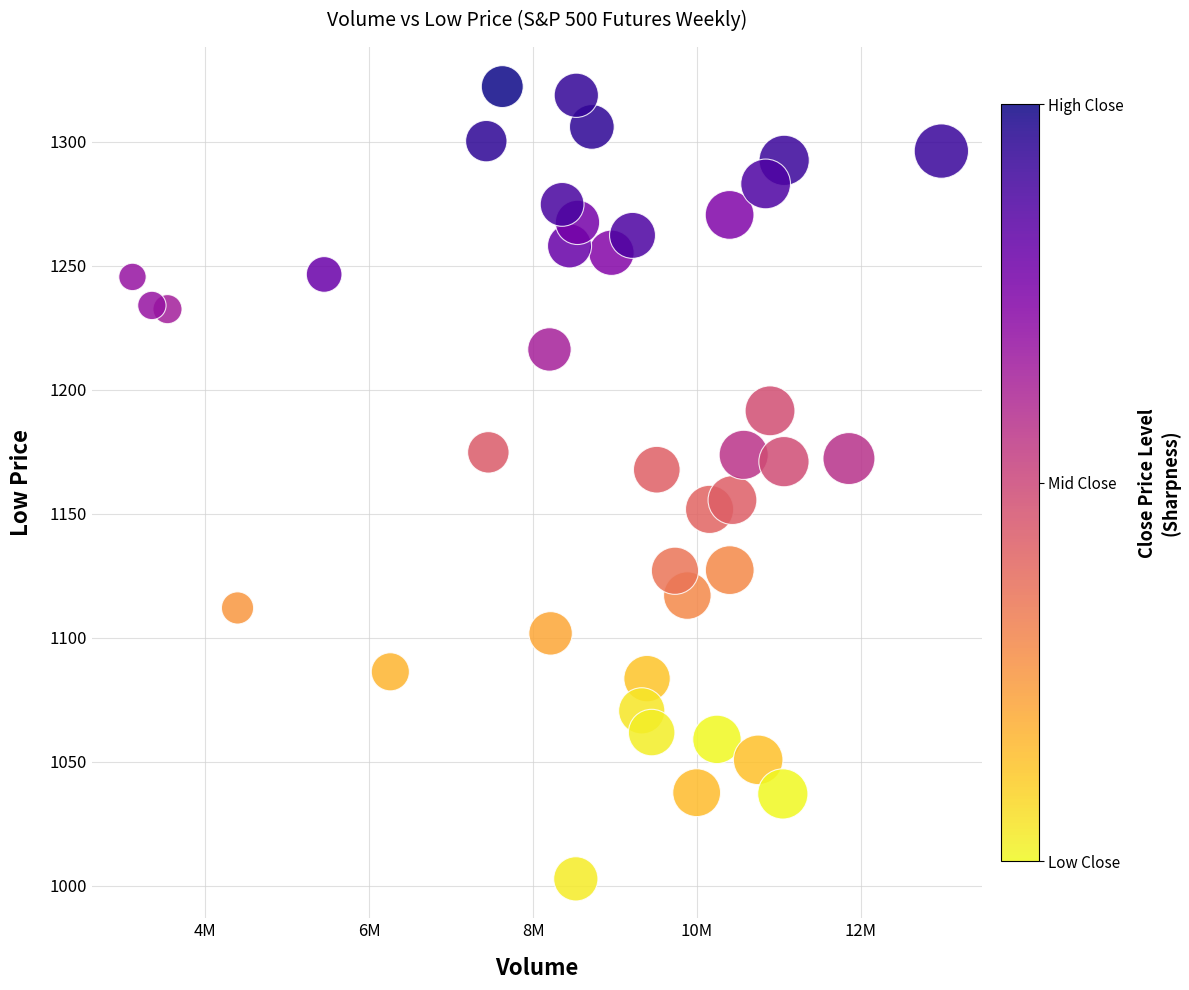

What is the range of X values (max minus min)?

9873081.0